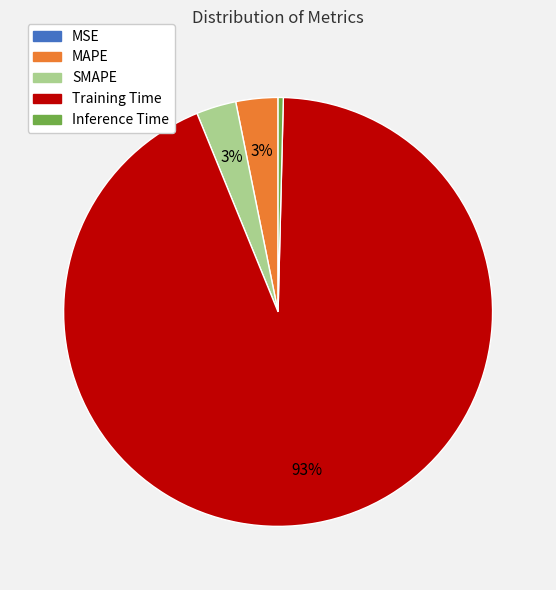

Which category accounts for the majority?

Training Time